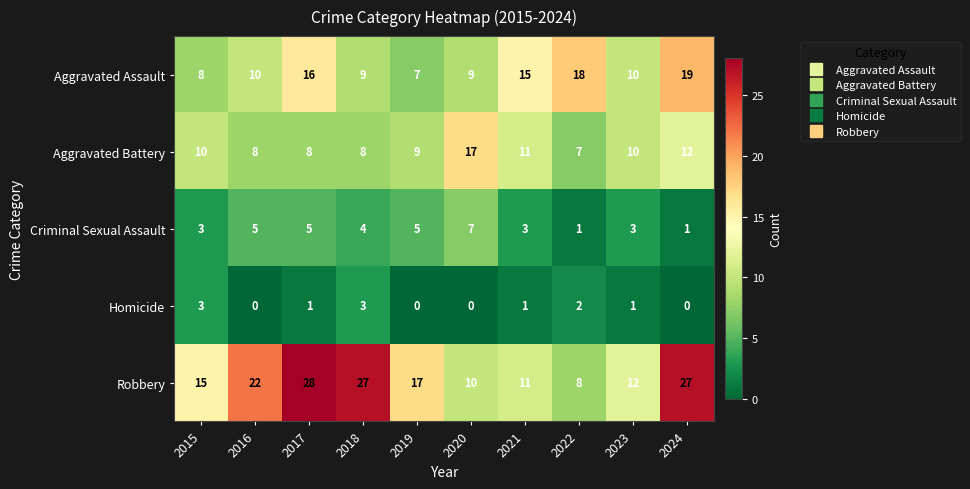

What is the spread (max minus min) of values at 2020?

17